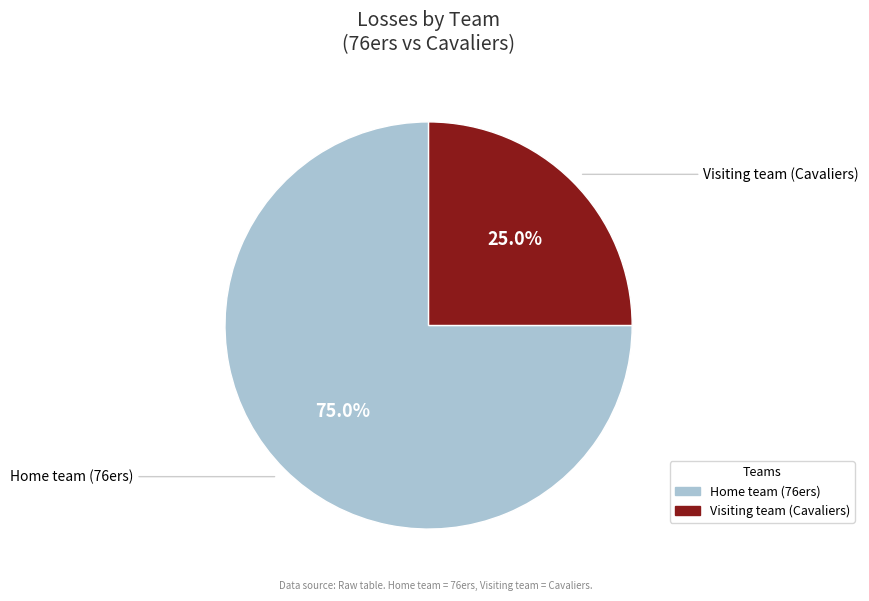

Which category has the biggest portion of the pie?

Home team (76ers)